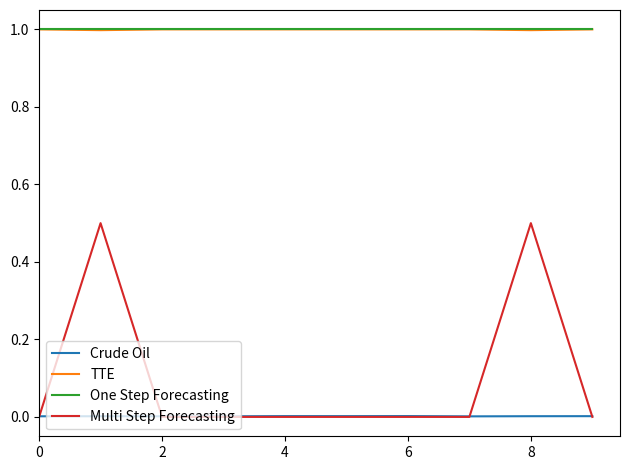

What is the minimum value for TTE?

1.0